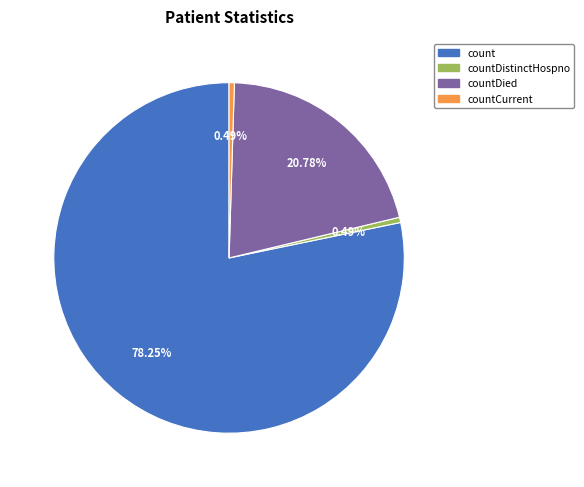

Approximately how many times larger is the value at countDied compared to countDistinctHospno?

42.7